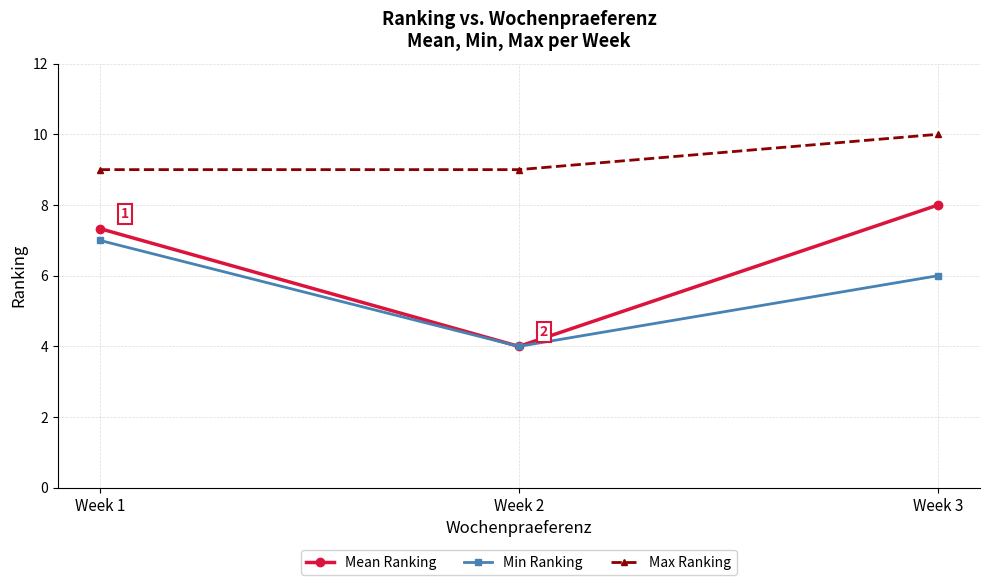

List the series in order of their overall mean, highest first.

Max Ranking, Mean Ranking, Min Ranking